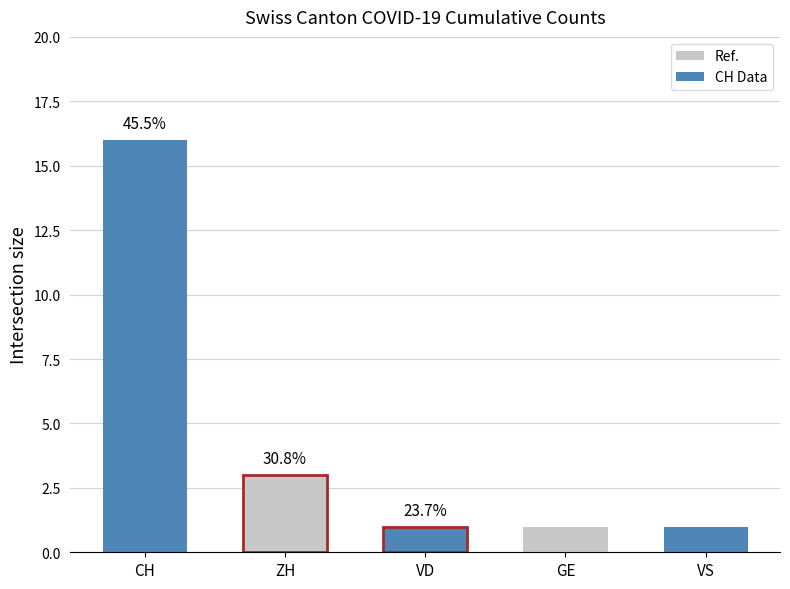

Is it true that ZH equals -2 at VD?

False